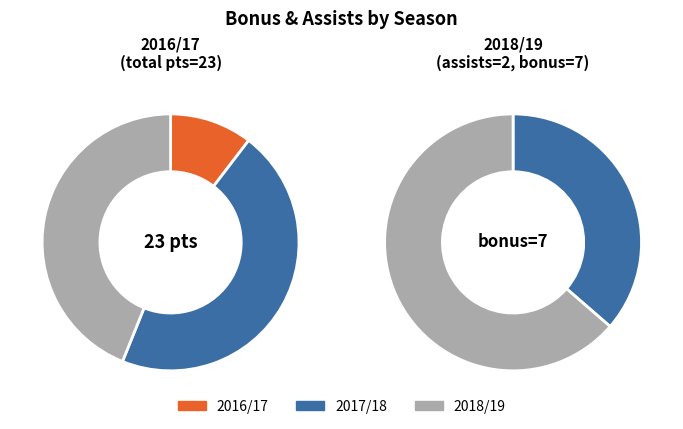

How many segments does this pie chart have?

3